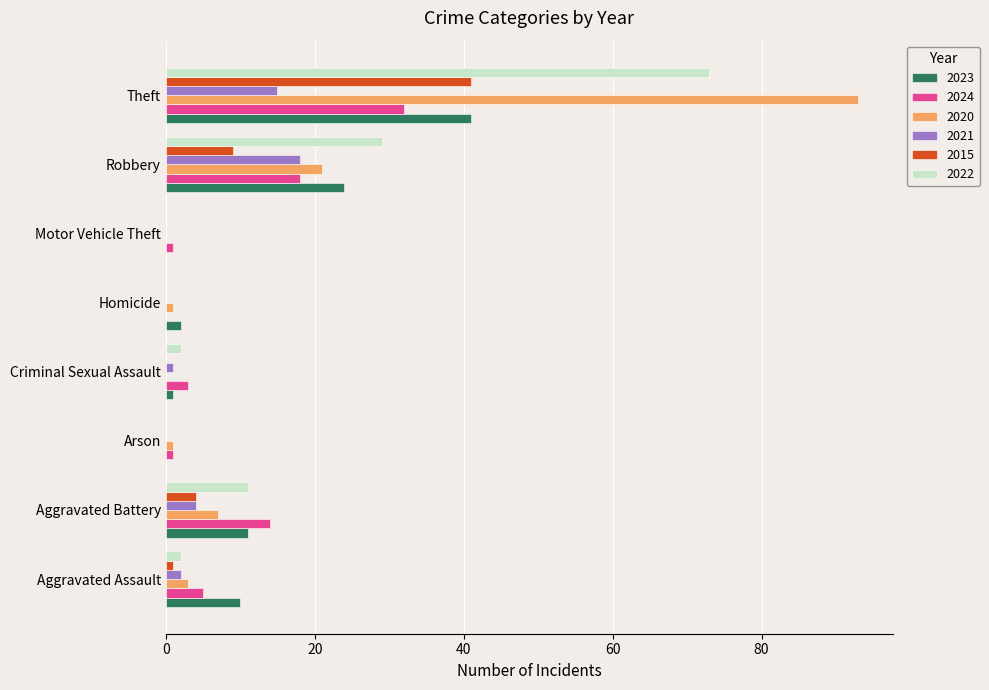

Is the value of 2022 at Motor Vehicle Theft greater than the value of 2020 at Aggravated Assault?

No